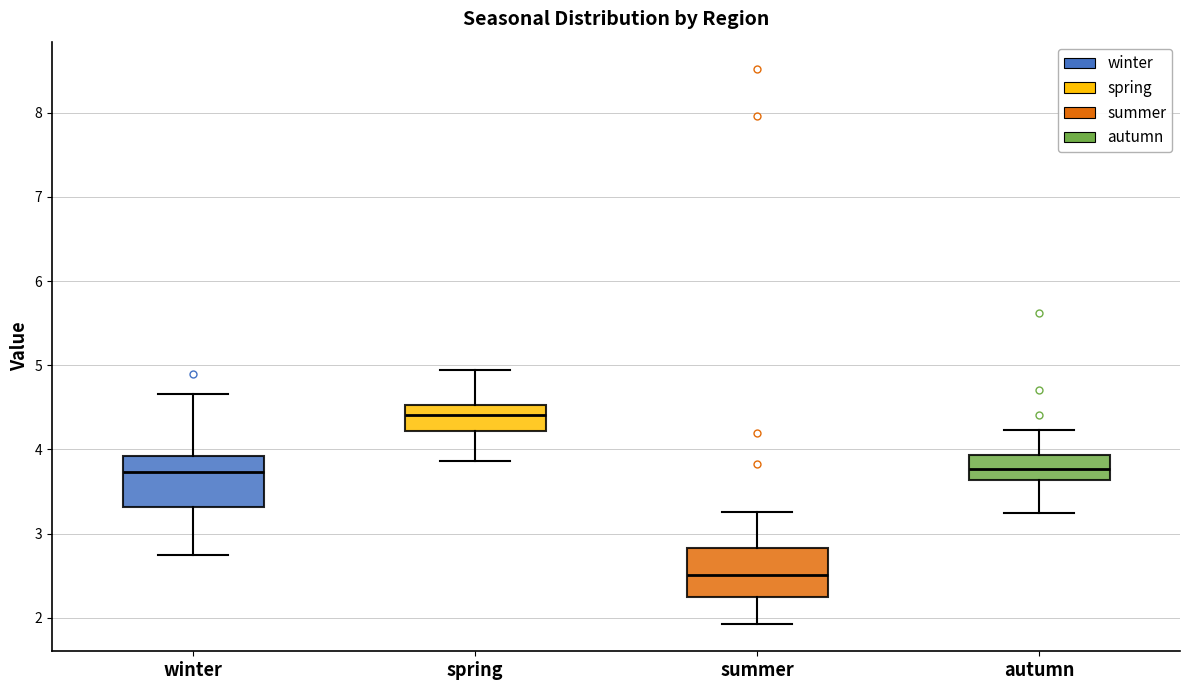

Reading left to right, read every box against the y-axis: the position of its median line, the range the box covers, and the ends of its whiskers. The values are not printed on the chart, so give them approximately, as read against the axis.

winter: median 3.7, box 3.3 to 3.9, whiskers 2.7 to 4.7
spring: median 4.4, box 4.2 to 4.5, whiskers 3.9 to 4.9
summer: median 2.5, box 2.2 to 2.8, whiskers 1.9 to 3.3
autumn: median 3.8, box 3.6 to 3.9, whiskers 3.2 to 4.2